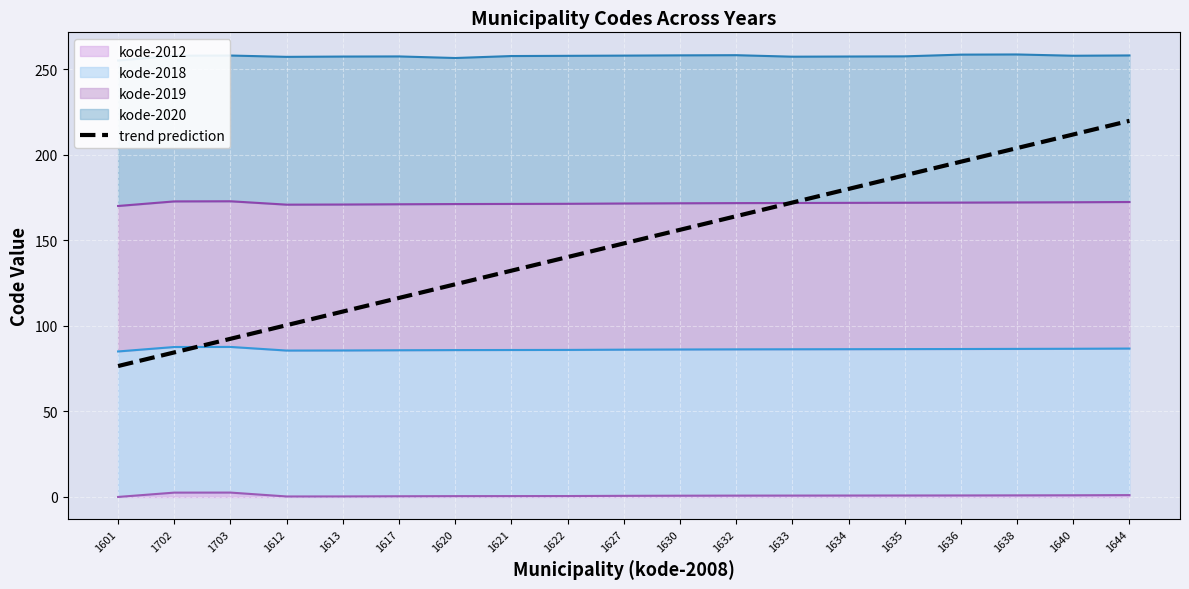

What is the label of the 14th point from the left?

1634